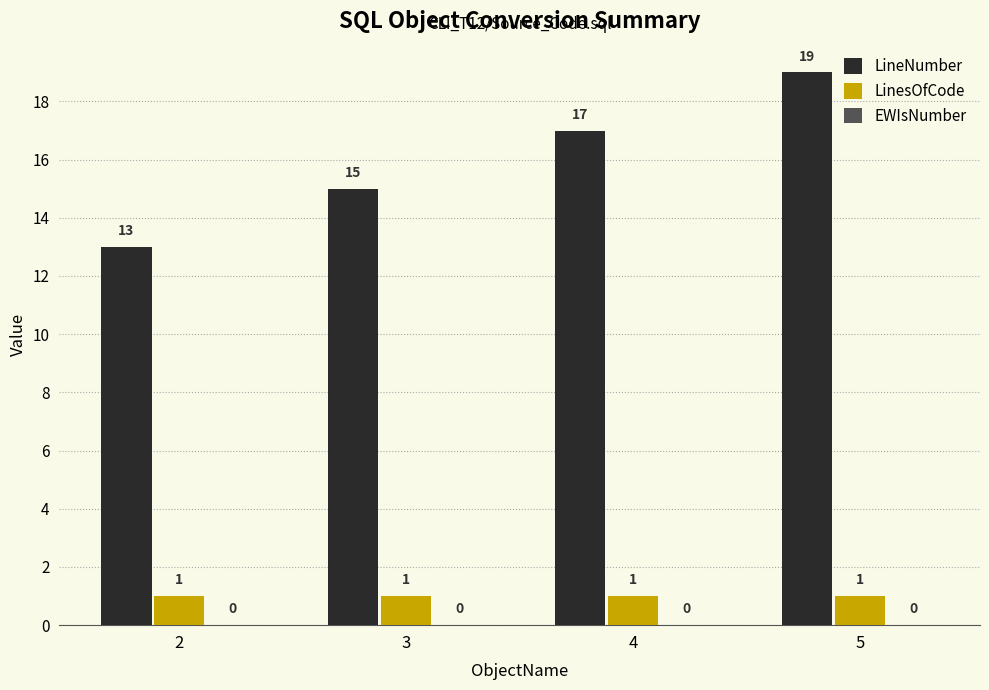

True or false: LineNumber has a value of 23 at 3.

False